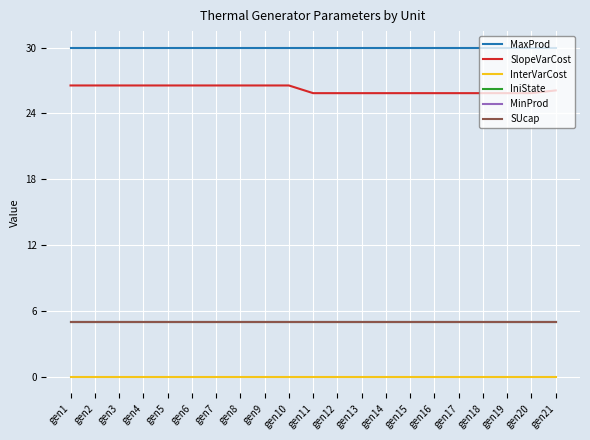

Does the chart have visible grid lines?

Yes